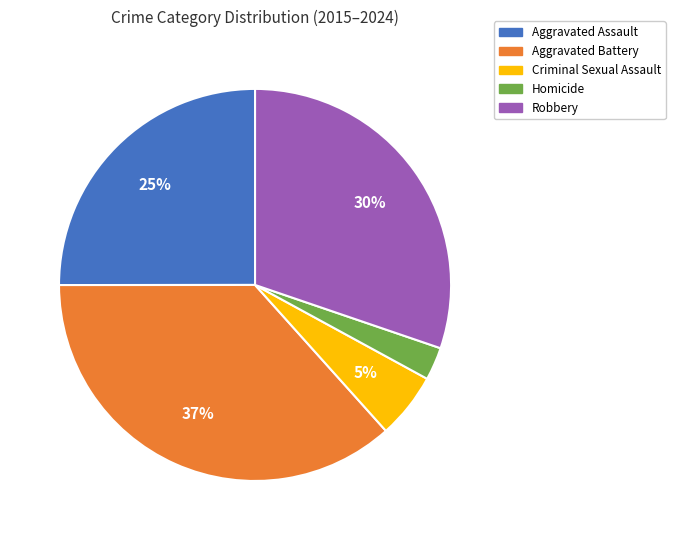

Does any single category account for the majority?

No